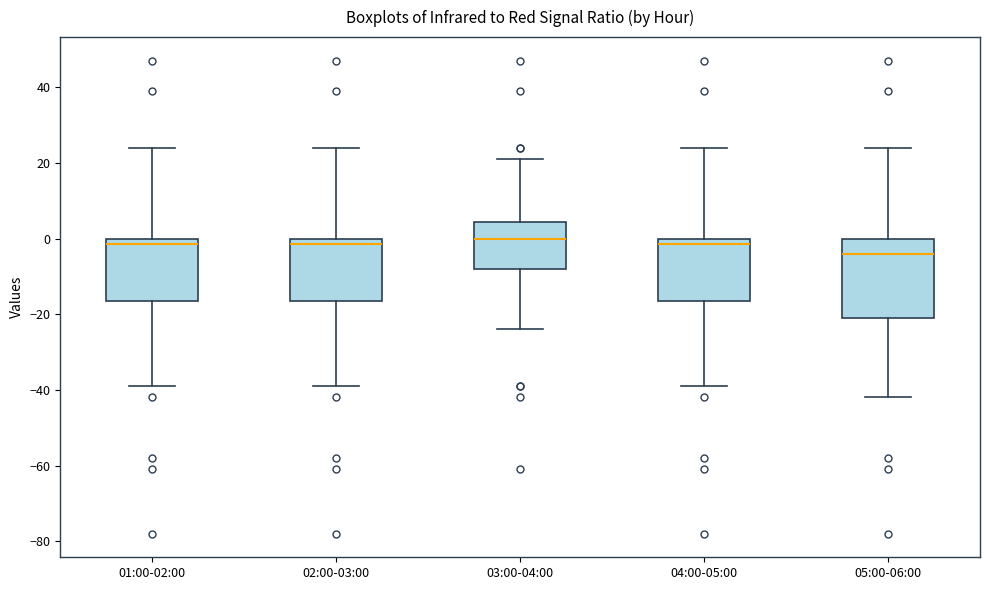

Reading left to right, read every box against the y-axis: the position of its median line, the range the box covers, and the ends of its whiskers. The values are not printed on the chart, so give them approximately, as read against the axis.

01:00-02:00: median -2, box -16 to 0, whiskers -38 to 24
02:00-03:00: median -2, box -16 to 0, whiskers -38 to 24
03:00-04:00: median 0, box -8 to 4, whiskers -24 to 22
04:00-05:00: median -2, box -16 to 0, whiskers -38 to 24
05:00-06:00: median -4, box -20 to 0, whiskers -42 to 24